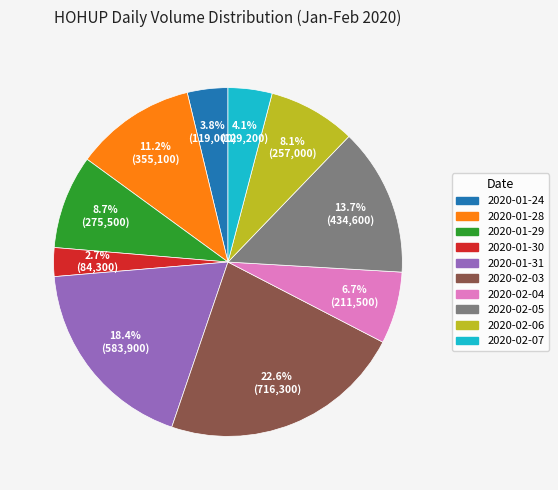

True or false: 2020-01-28 accounts for 25% of the total.

False